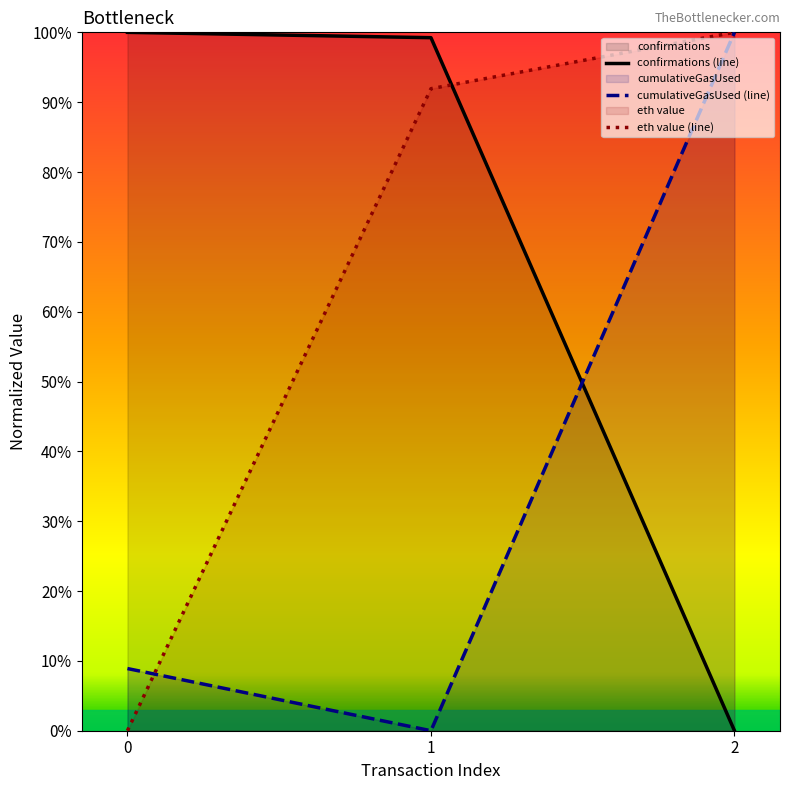

What is the maximum value shown in the chart?

100.0